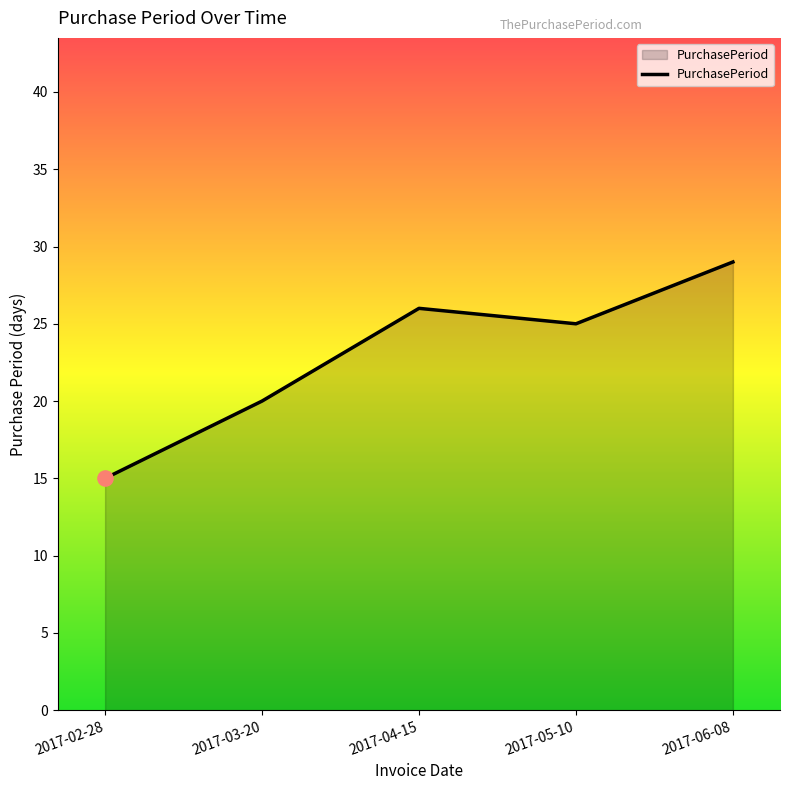

Which has a higher value, 2017-04-15 or 2017-02-28?

2017-04-15